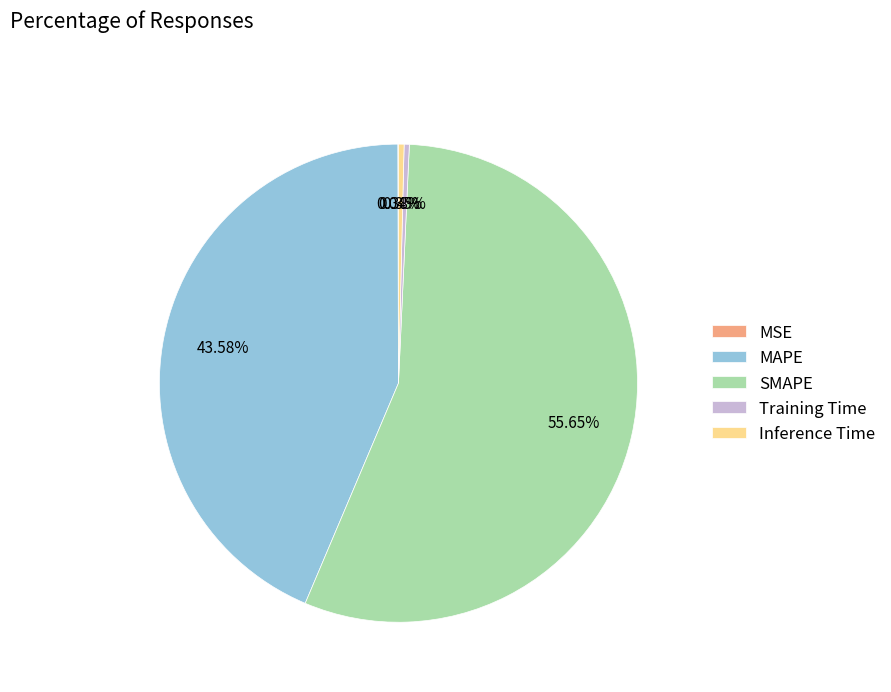

Between MAPE and Inference Time, which is larger?

MAPE